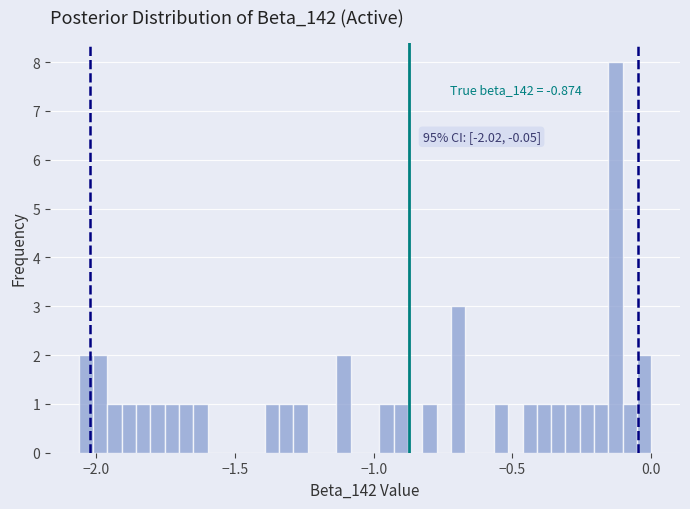

Read against the x-axis, roughly where is the centre of the tallest bar?

-0.15